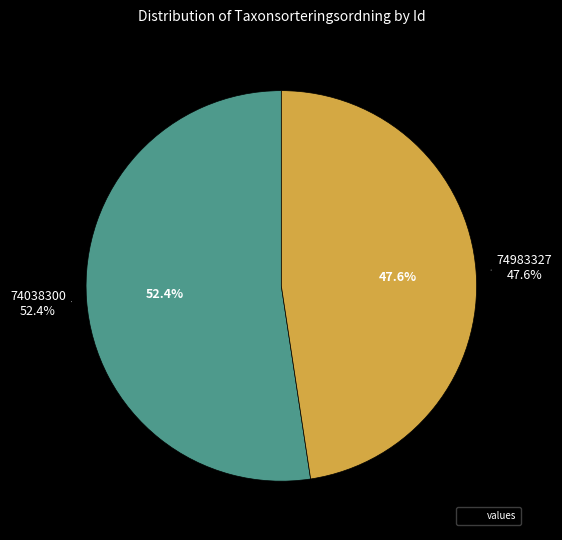

To the nearest percent, what is the combined percentage of 74038300 and 74983327?

100%